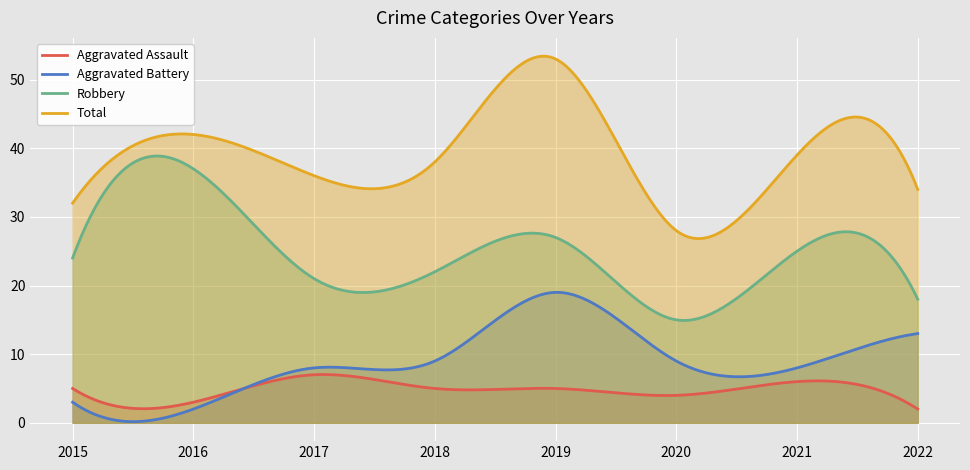

What is the value of the Robbery point at the 6th from the left?

15